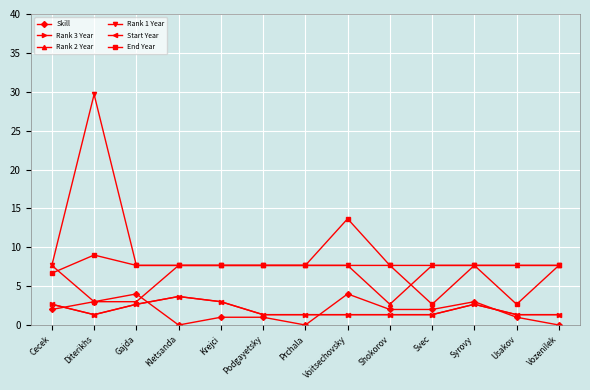

True or false: Rank 1 Year has more than 2 points higher than both neighbors.

False